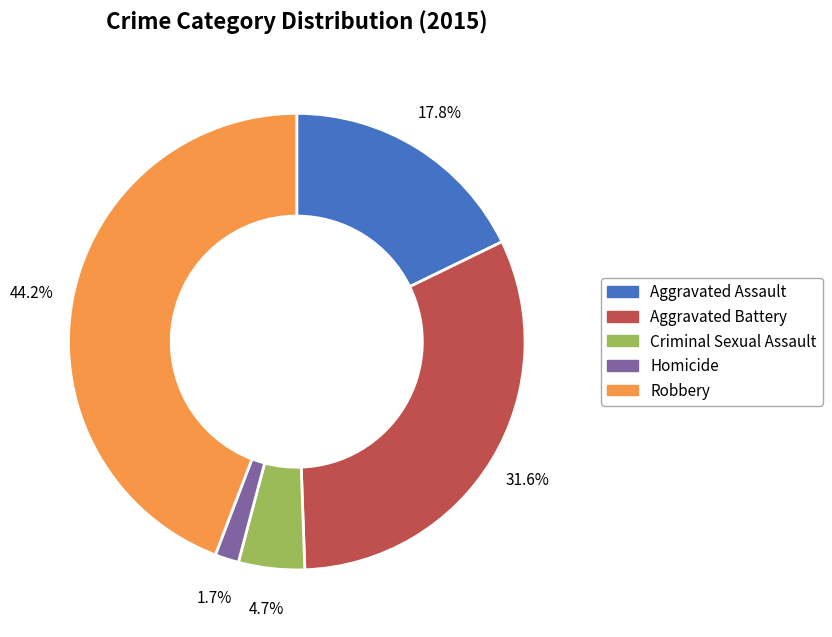

How many slices are in this pie chart?

5